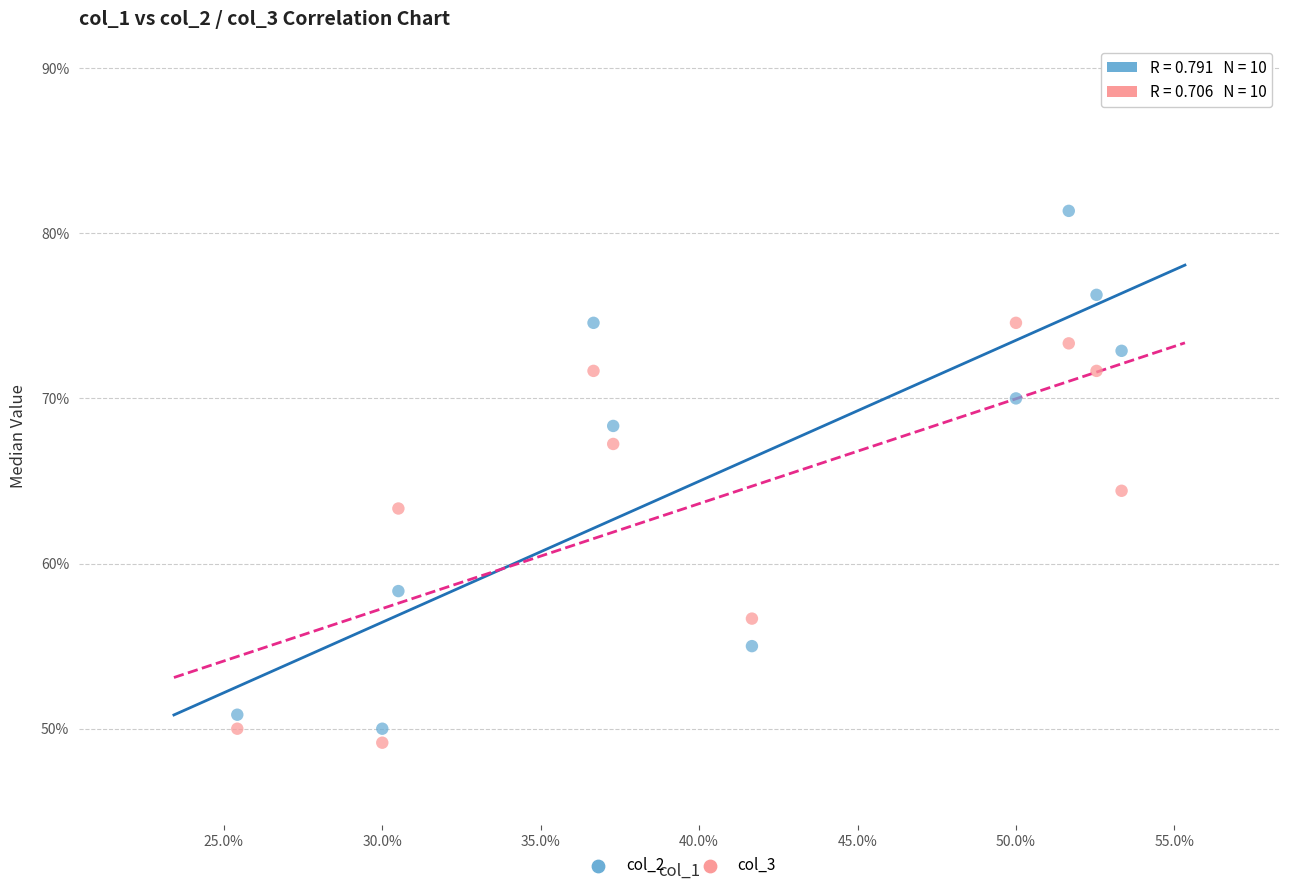

What are all the series names shown in the legend?

col_2, col_3